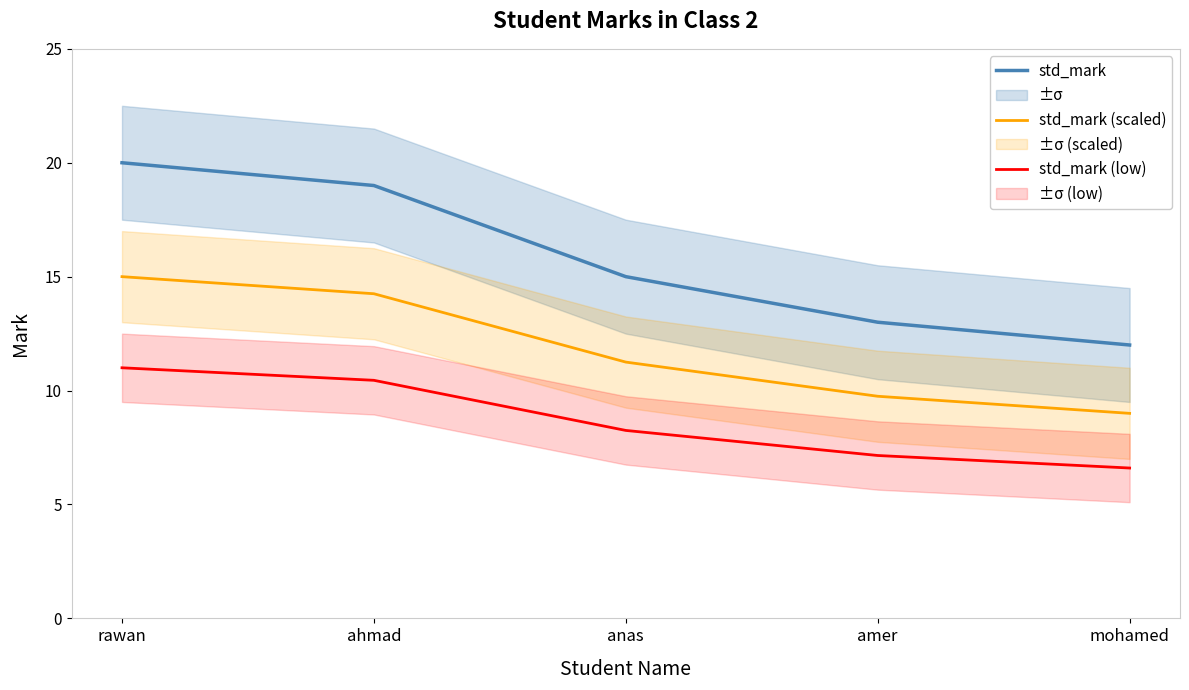

Rank the series by their maximum value, from lowest to highest.

std_mark (low), std_mark (scaled), std_mark